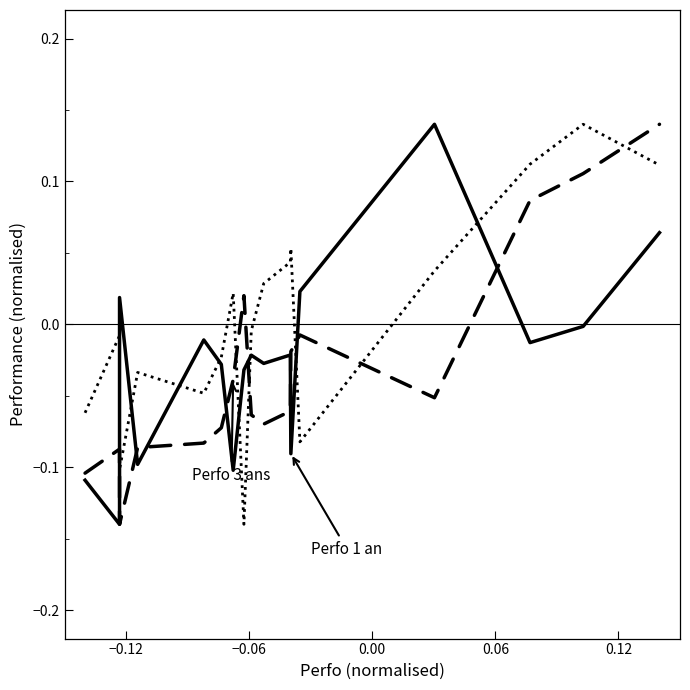

What are all the series names shown in the legend?

Perfo 3 ans, Perfo 1 an, Perfo 5 ans